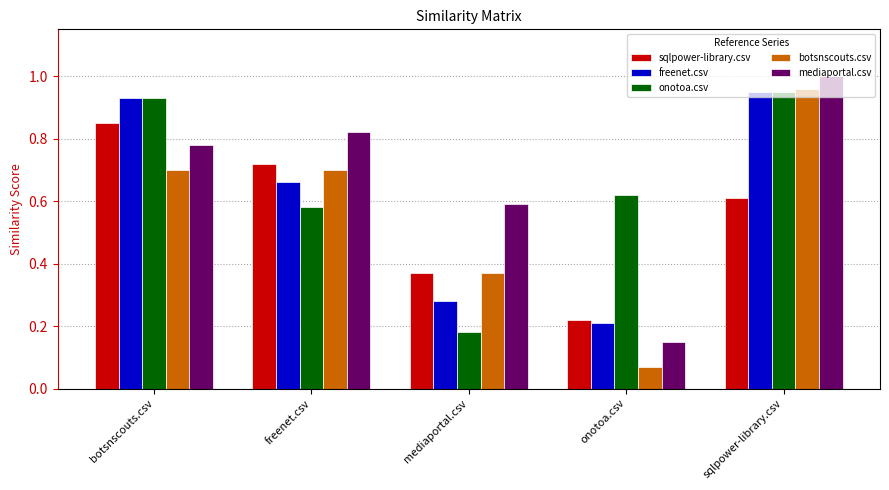

The value of botsnscouts.csv at botsnscouts.csv is 0.7. True or false?

True